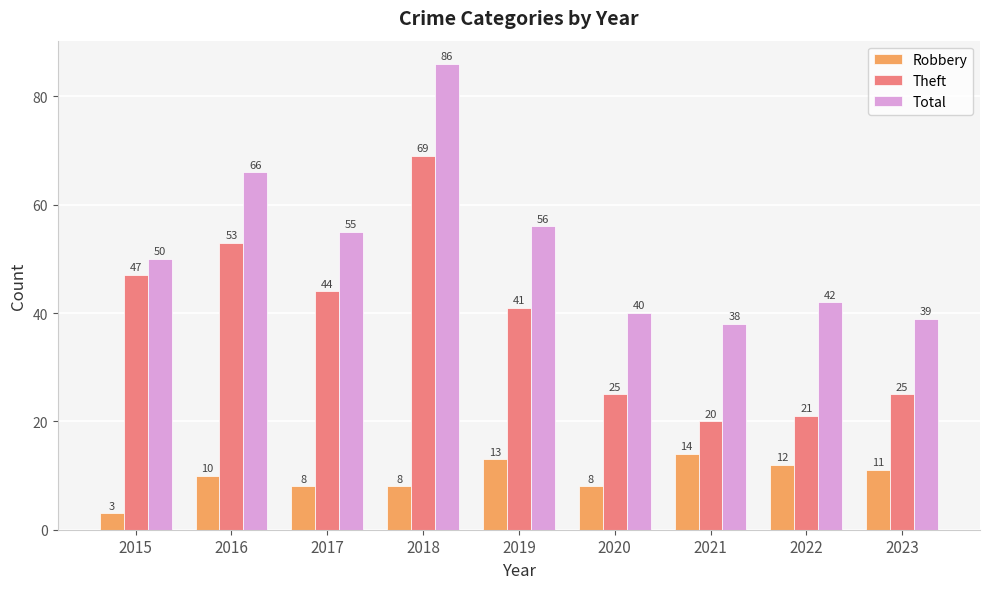

Between 2017 and 2020, which series saw the biggest shift?

Theft